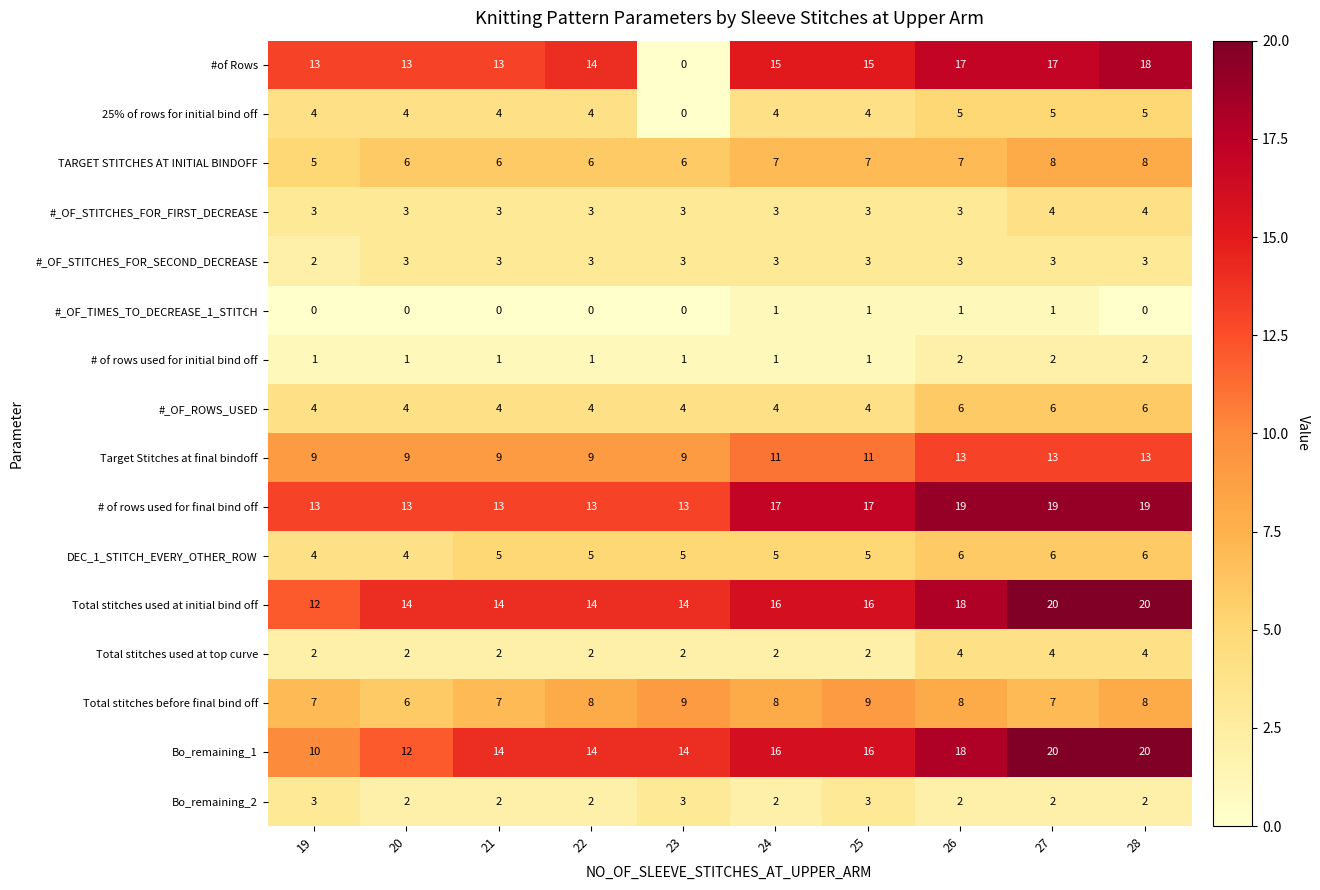

At which label is #_OF_STITCHES_FOR_SECOND_DECREASE closest to 2?

19